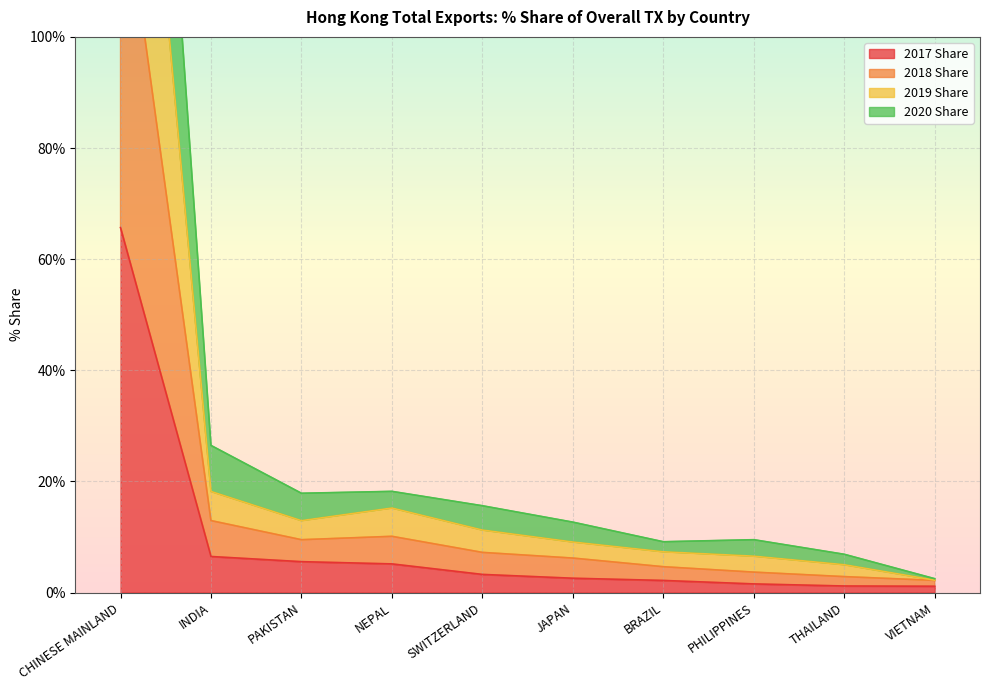

What is the difference between the maximum and minimum values in the 2019 Share series?

254.8